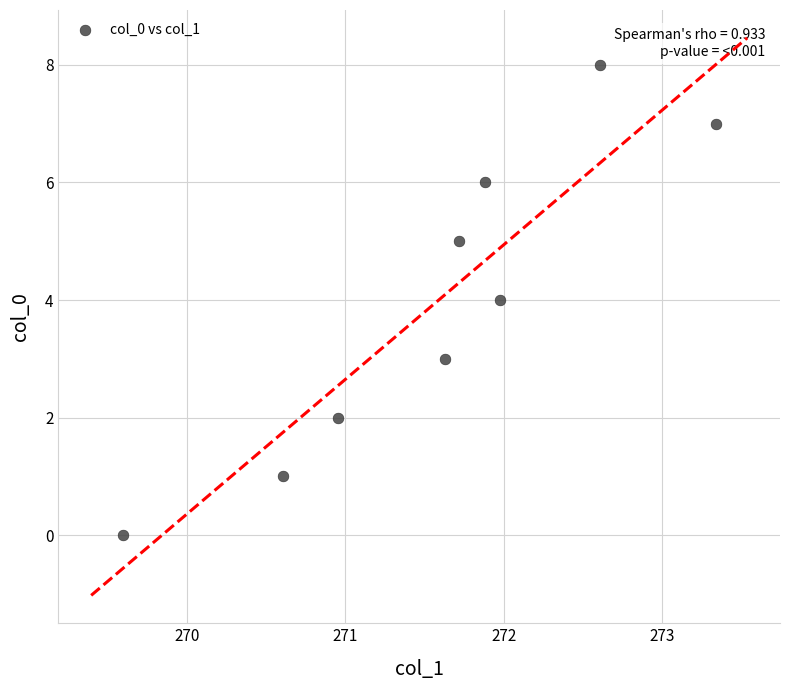

What is the range of Y values (max minus min)?

8